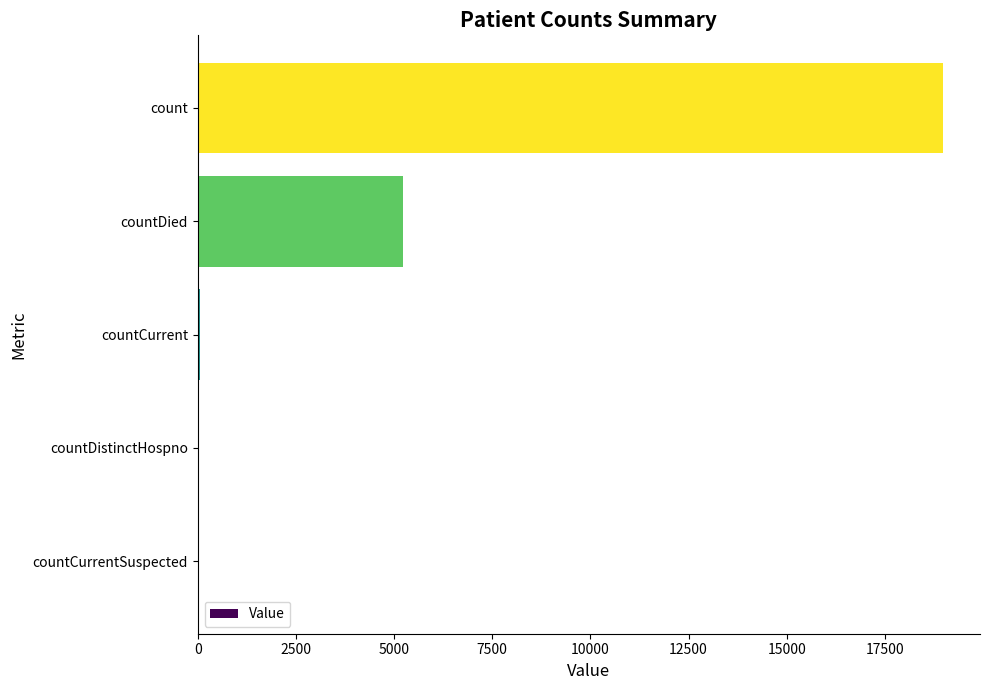

What is the sum of all values?

24297